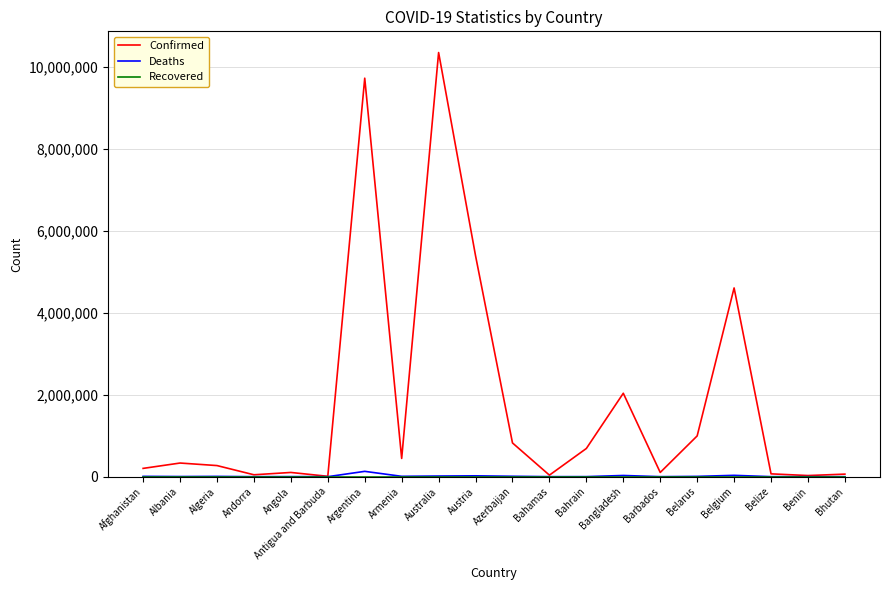

Which category has the highest value in the Confirmed series?

Australia